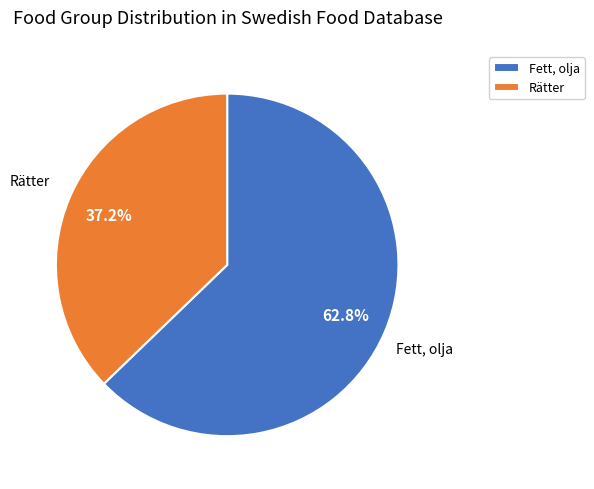

Which slice represents more than half of the pie?

Fett, olja